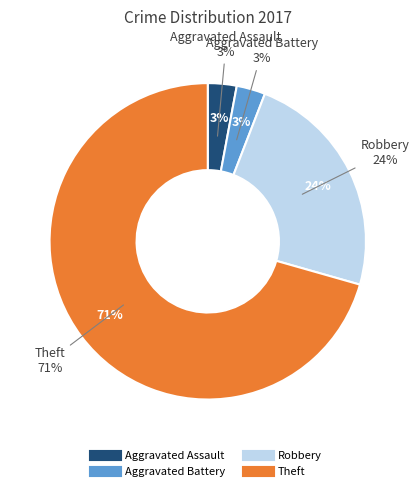

What is the smallest slice in the pie chart?

Aggravated Assault